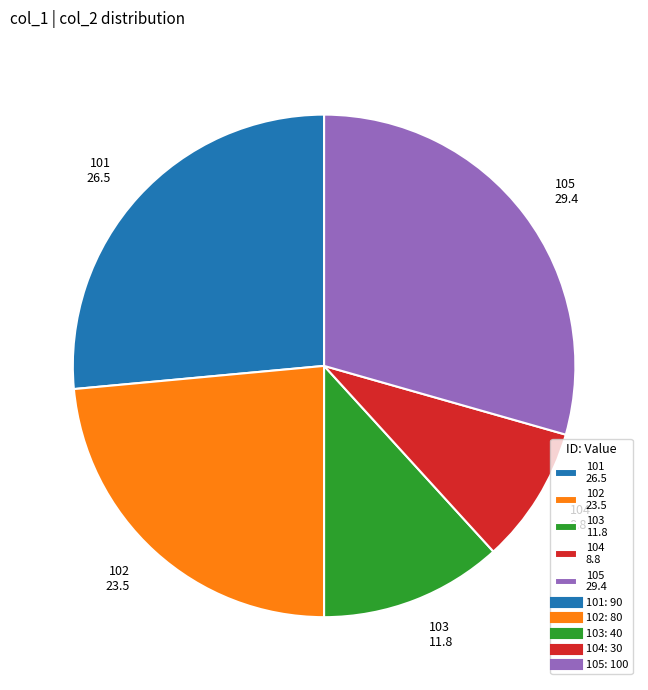

True or false: 105 29.4 accounts for 20% of the total.

False